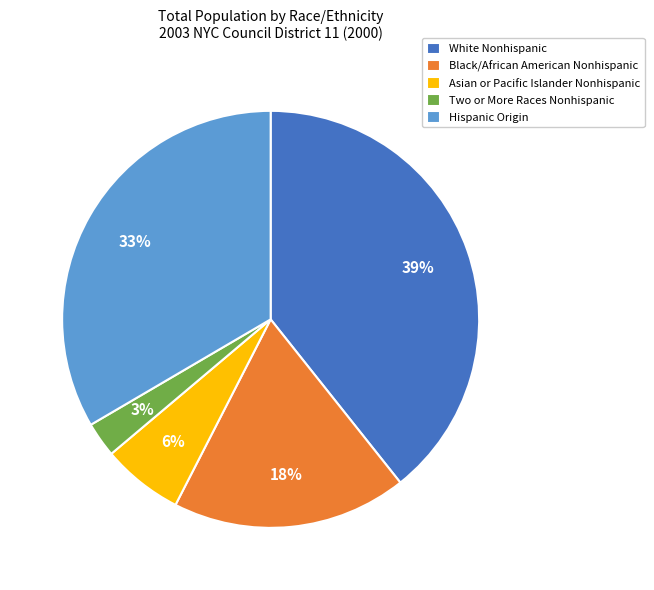

Combined, do White Nonhispanic and Asian or Pacific Islander Nonhispanic account for over 50%?

No